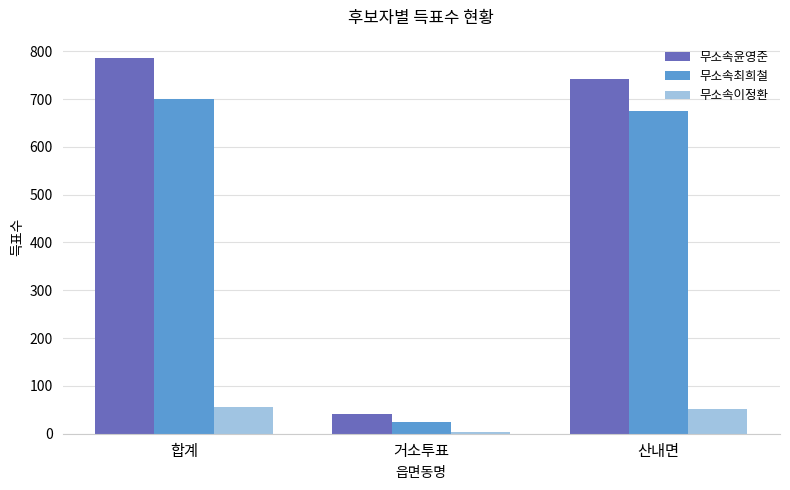

Are the bars horizontal?

No